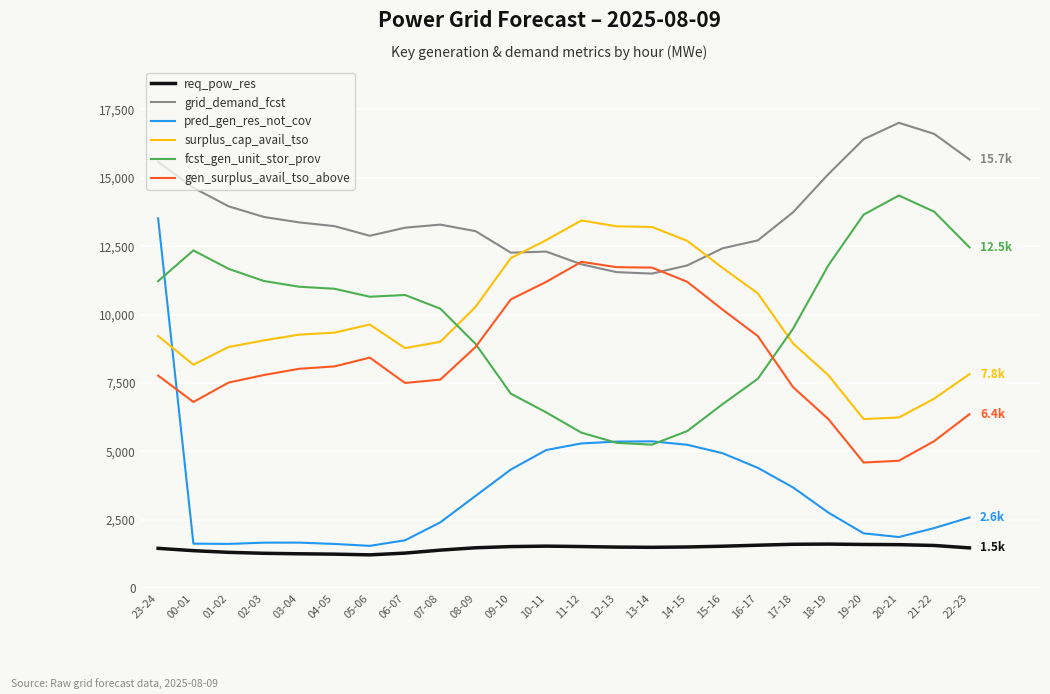

Which series has the widest spread of values?

pred_gen_res_not_cov